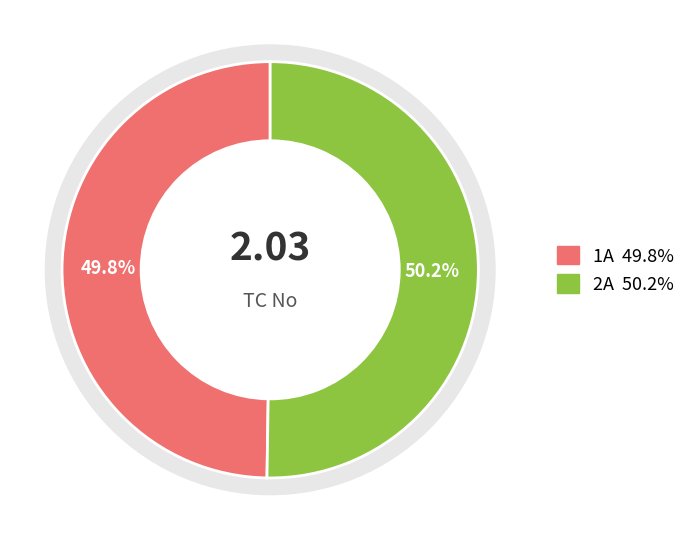

What percentage is the 1A slice, to the nearest percent?

50%